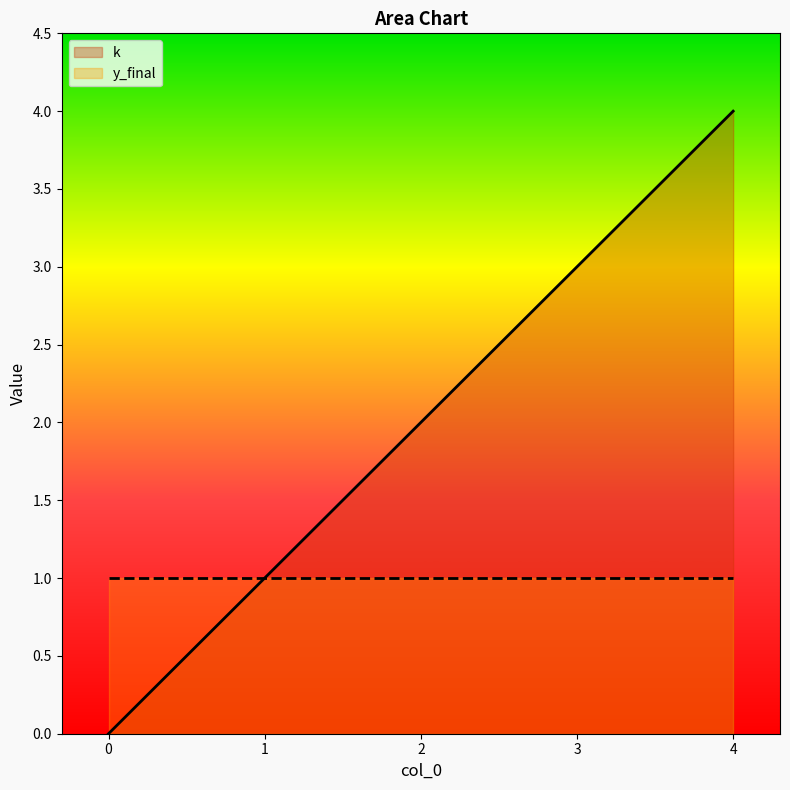

What is the change in value from 2 to 3?

+1